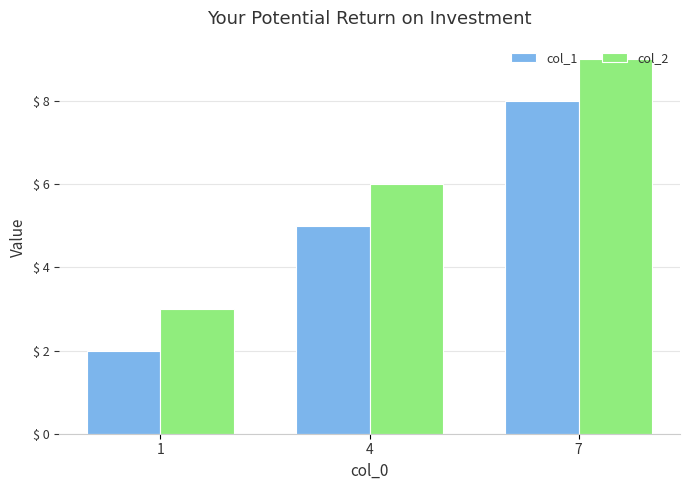

What is the total value across all series at 7?

17